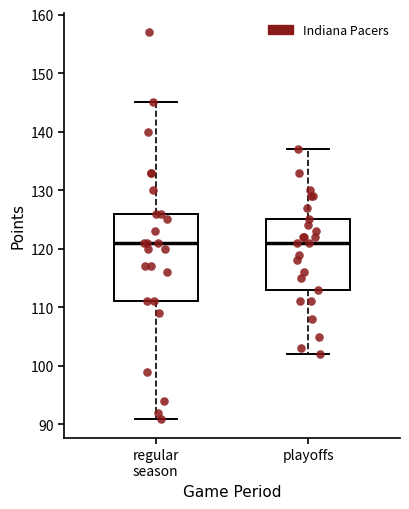

Reading left to right, read every box against the y-axis: the position of its median line, the range the box covers, and the ends of its whiskers. The values are not printed on the chart, so give them approximately, as read against the axis.

regular season: median 121, box 111 to 126, whiskers 91 to 145
playoffs: median 121, box 113 to 125, whiskers 102 to 137